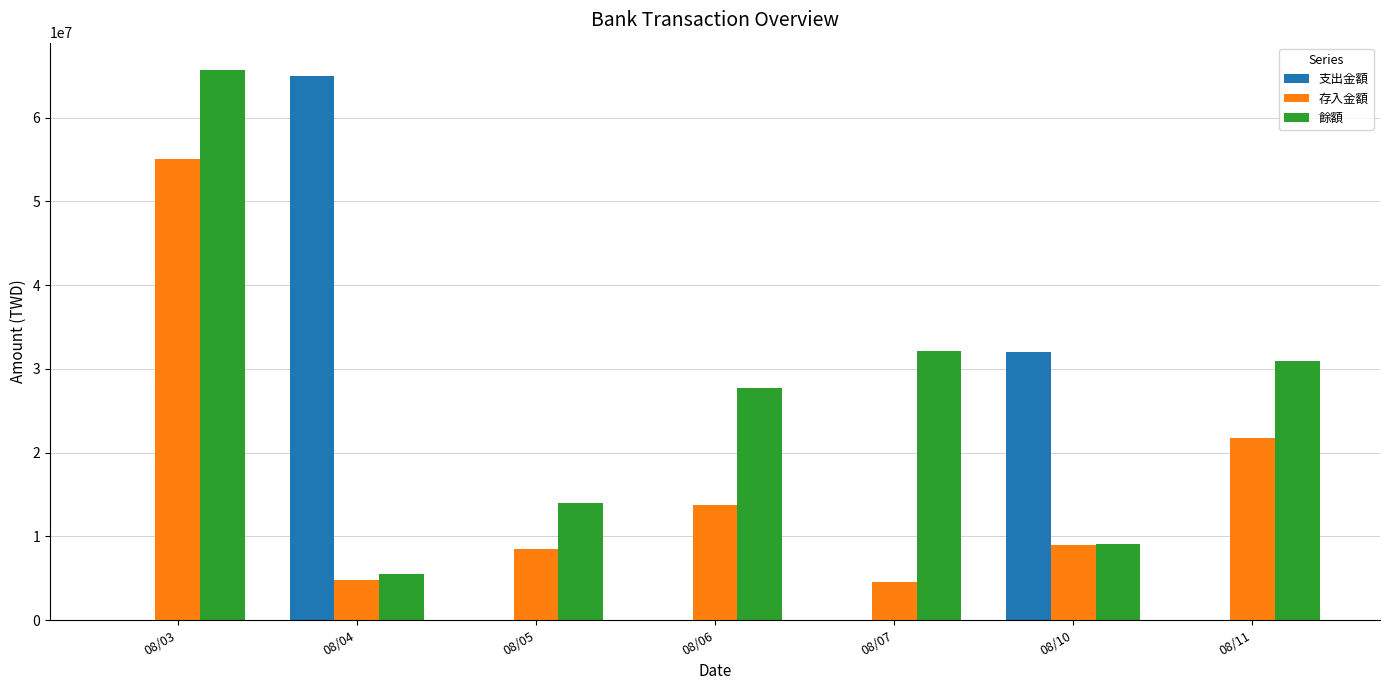

Count the 支出金額 values in the range 0 to 32000160.

6